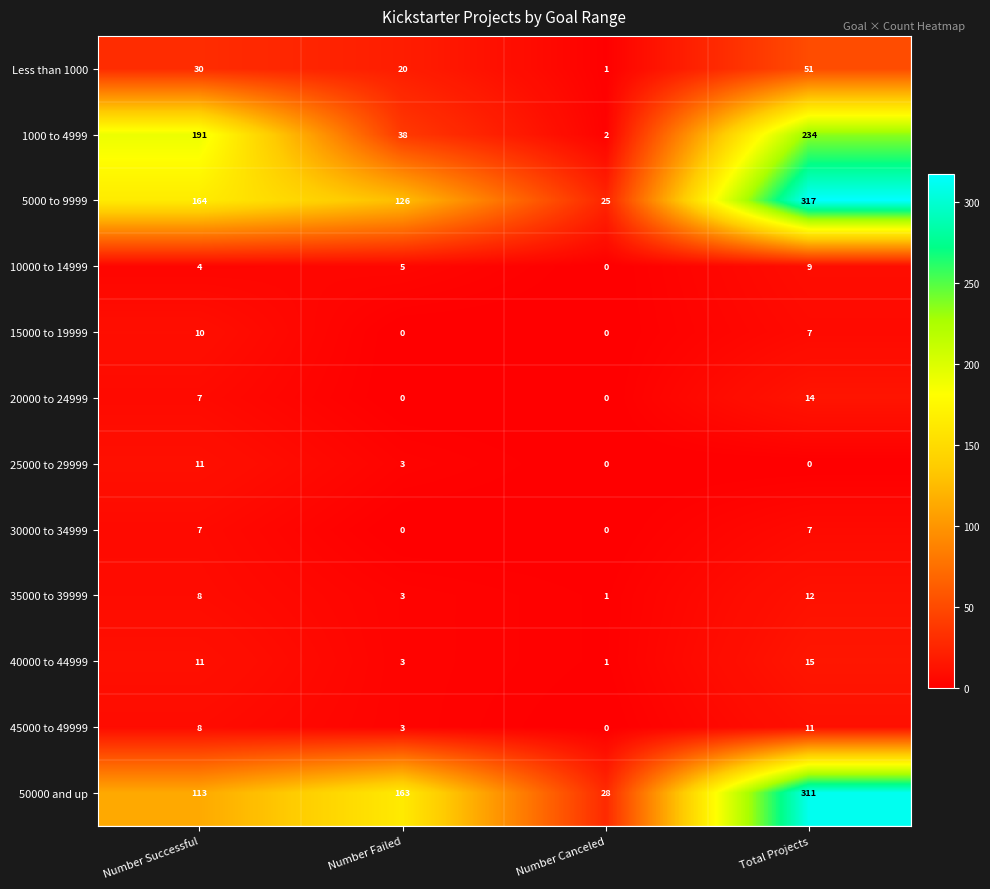

Read the 40000 to 44999 value at Total Projects, to the nearest 10.

20